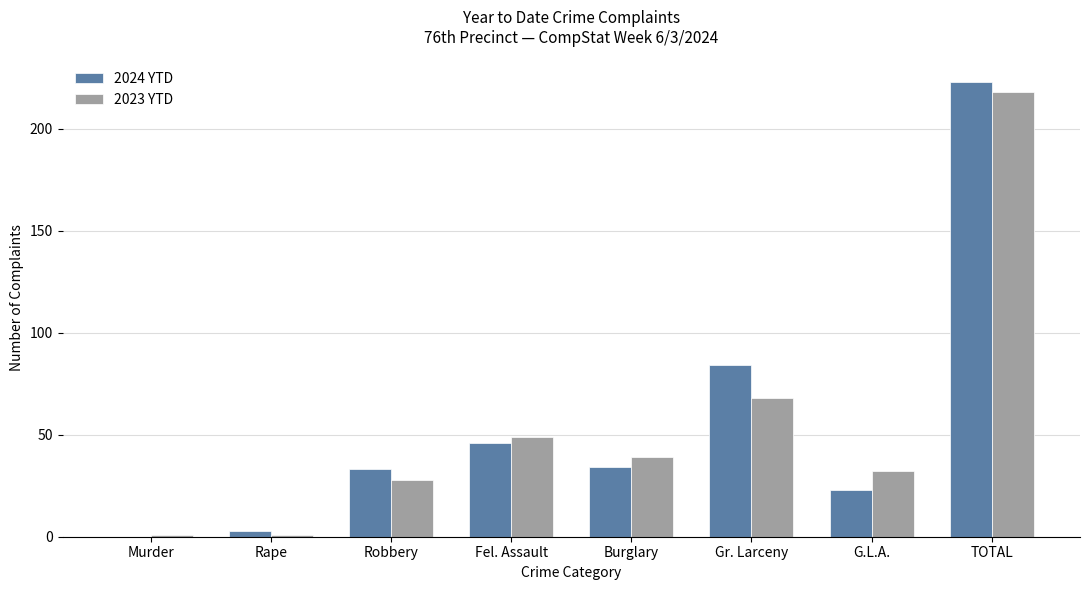

Which series has the widest spread of values?

2024 YTD